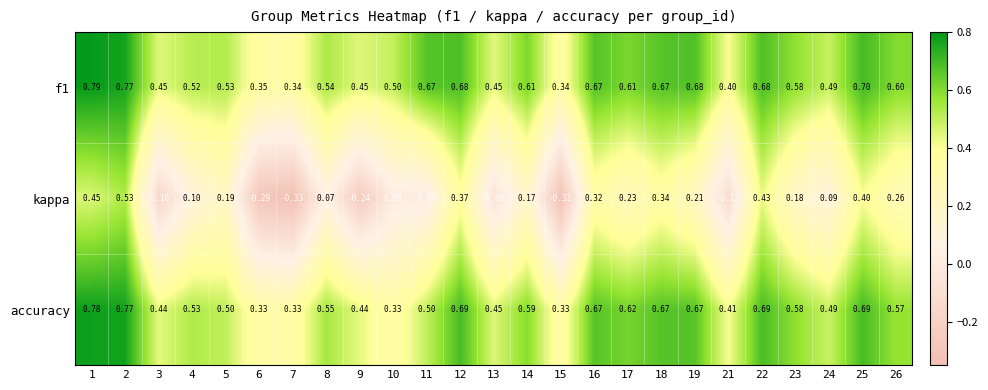

Which series has the largest range (max minus min)?

kappa